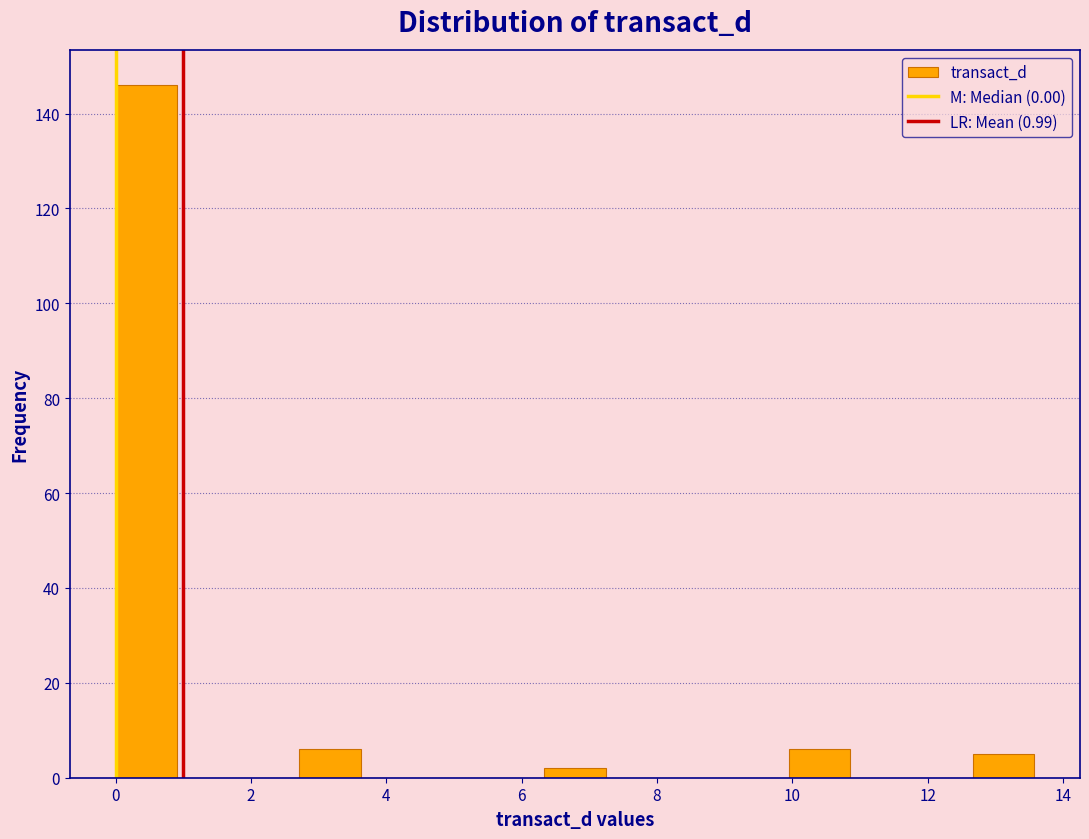

Reading left to right, transcribe this chart: for each bar, give the range it covers on the x-axis and its height. Neither the bar edges nor the heights are printed on the chart, so give them approximately, as read against the axes.

0.0 to 1.0: 146
1.0 to 1.8: 0
1.8 to 2.8: 0
2.8 to 3.6: 6
3.6 to 4.6: 0
4.6 to 5.4: 0
5.4 to 6.4: 0
6.4 to 7.2: 2
7.2 to 8.2: 0
8.2 to 9.0: 0
9.0 to 10.0: 0
10.0 to 10.8: 6
10.8 to 11.8: 0
11.8 to 12.6: 0
12.6 to 13.6: 6